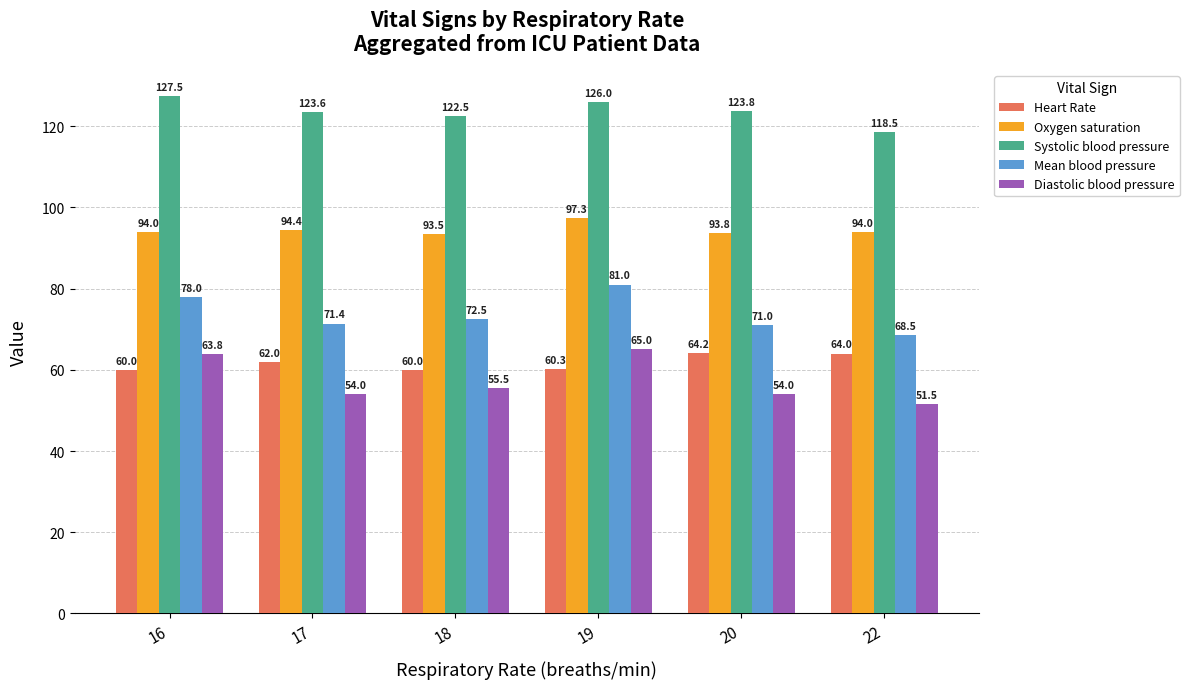

What is the average value of the Heart Rate series?

61.8